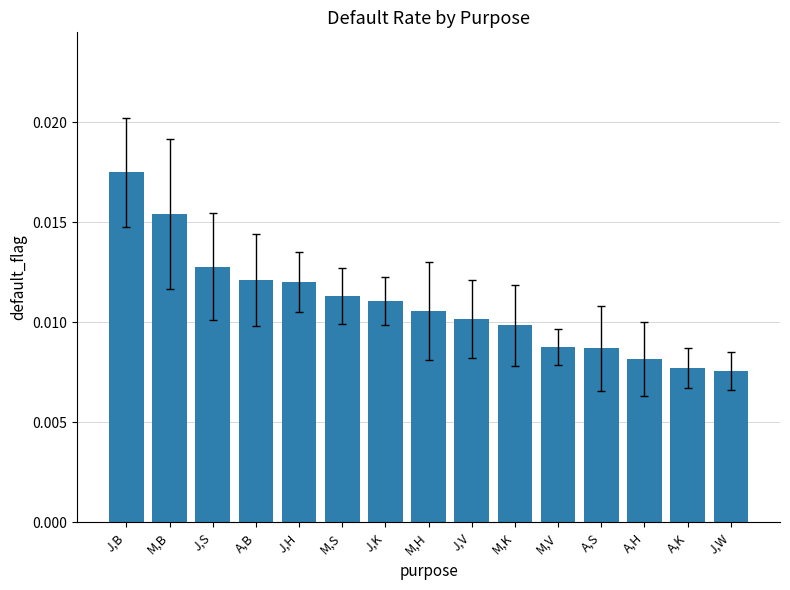

Count the values in the range 0 to 1.

15